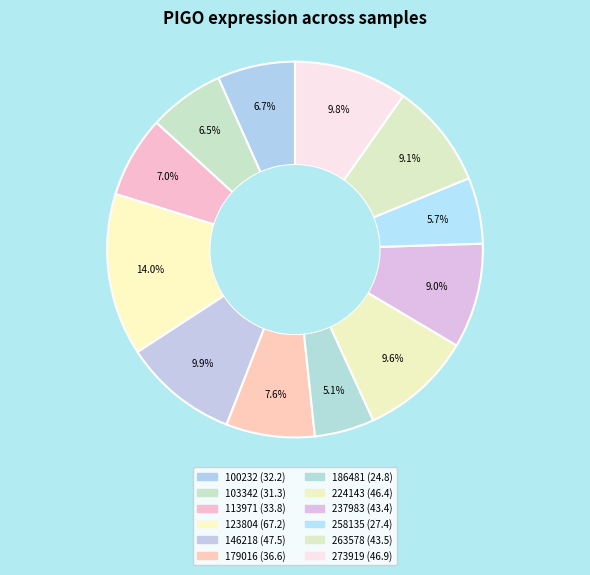

How many slices are in this pie chart?

12